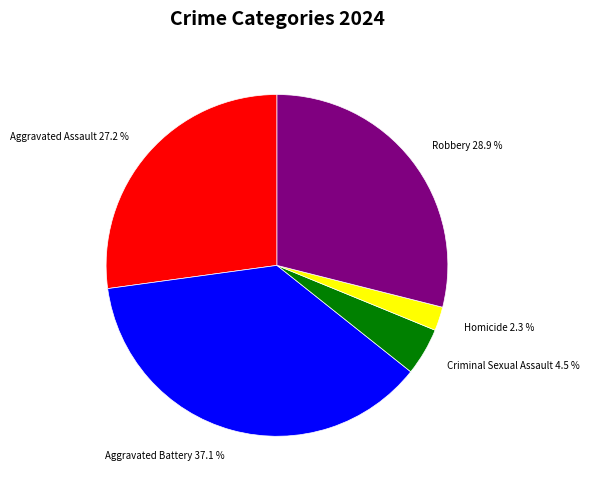

Between Aggravated Assault 27.2 % and Aggravated Battery 37.1 %, which is larger?

Aggravated Battery 37.1 %